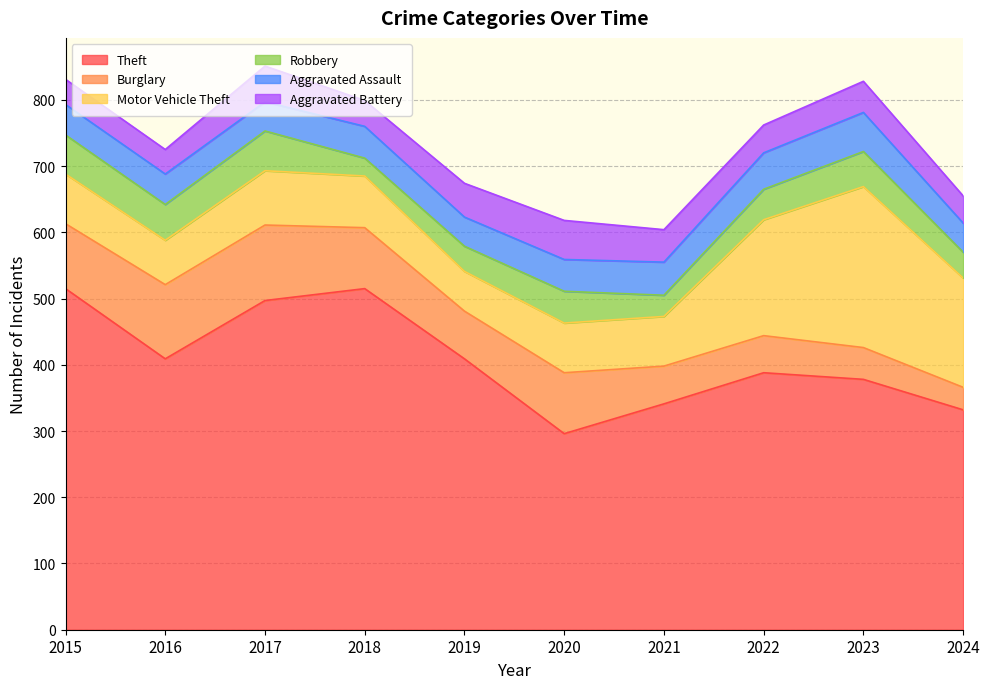

What is the value of the Aggravated Assault point at the 9th from the left?

59